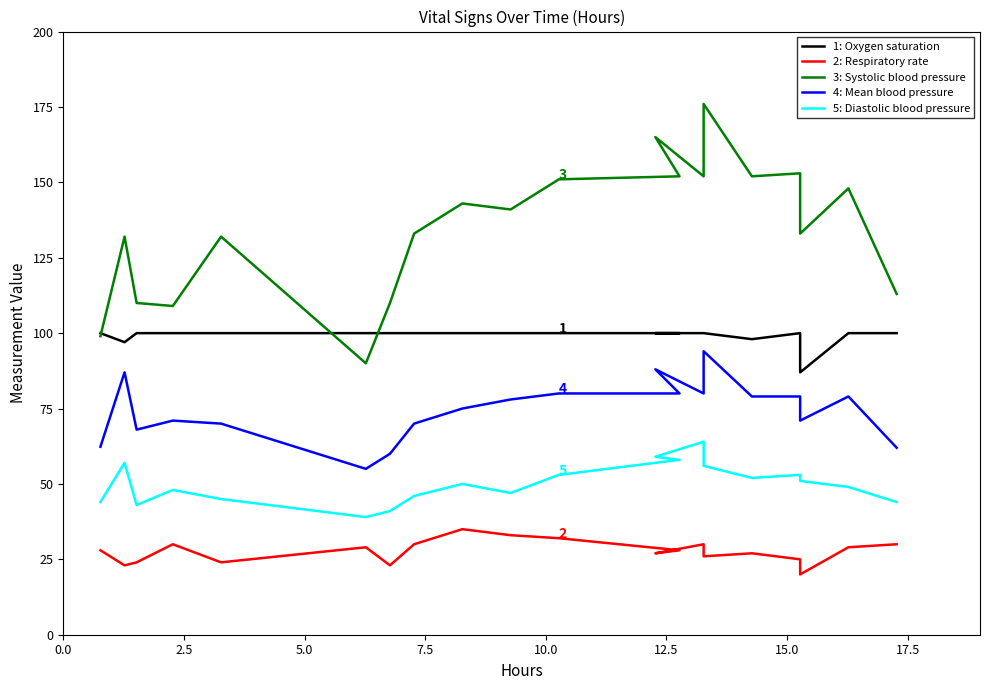

List the series in order of their peak value, lowest first.

2: Respiratory rate, 5: Diastolic blood pressure, 4: Mean blood pressure, 1: Oxygen saturation, 3: Systolic blood pressure